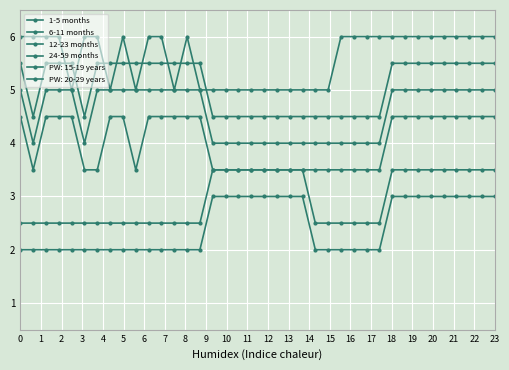

How many values in the 6-11 months series exceed 5?

22